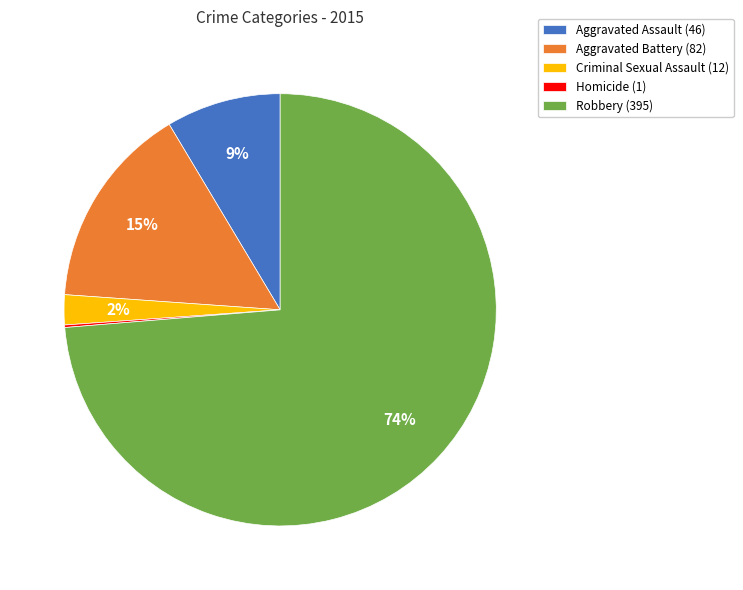

To the nearest percent, what percentage of the pie is Aggravated Assault?

9%